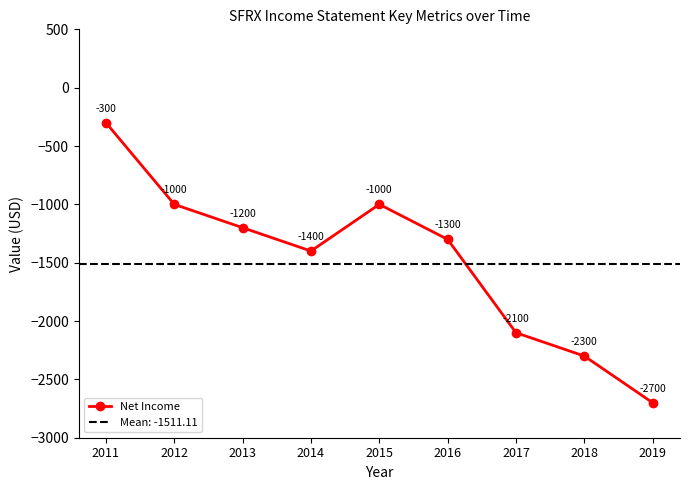

What value does the data have at 2017, to the nearest 100?

-2100